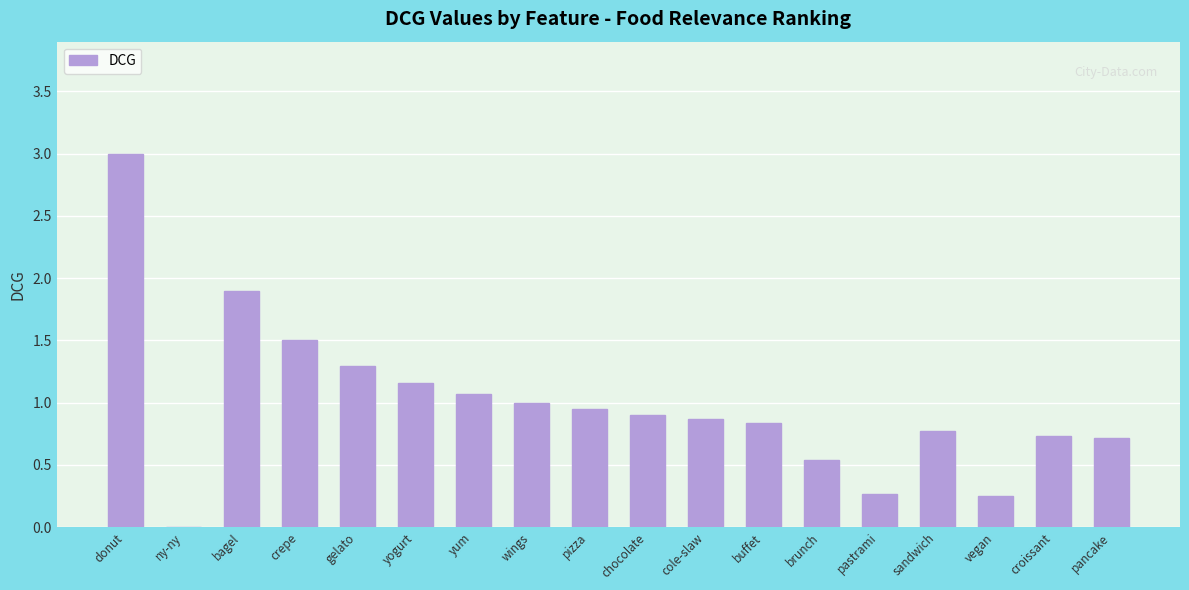

What is the sum of the values at crepe and croissant?

2.2